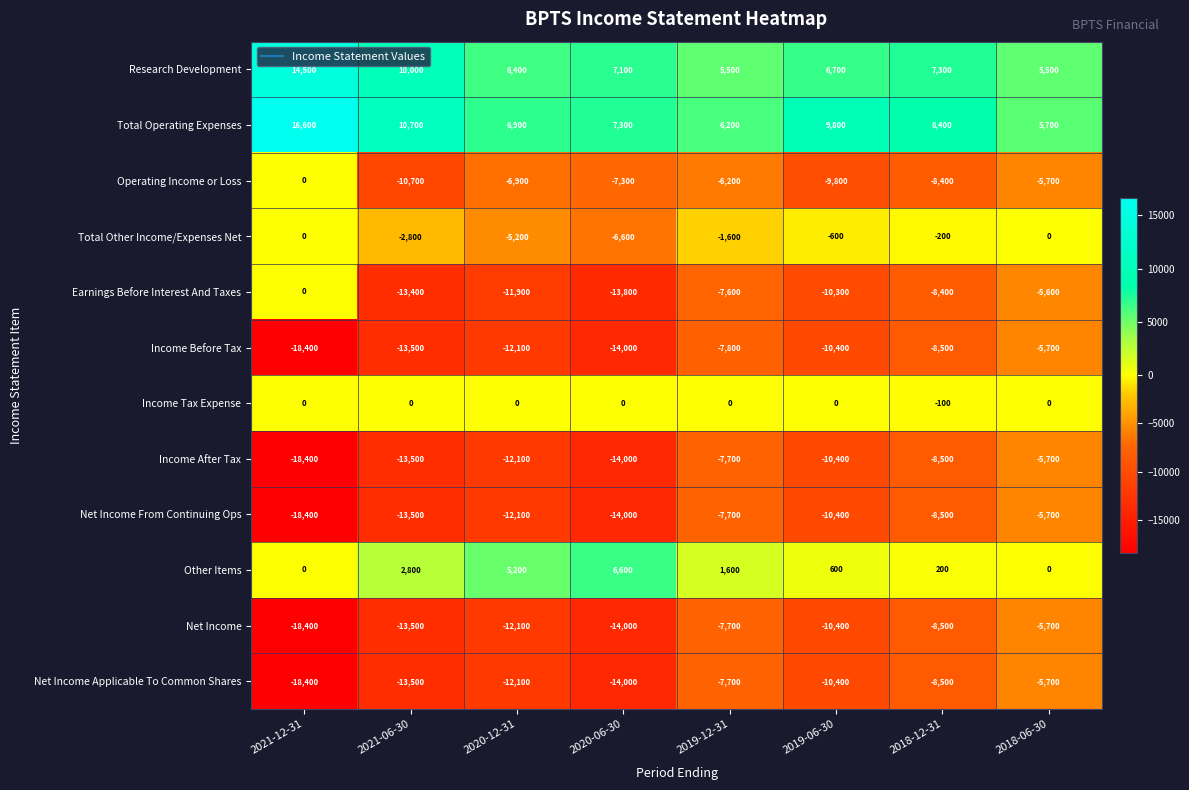

Which series has the widest spread of values?

Earnings Before Interest And Taxes